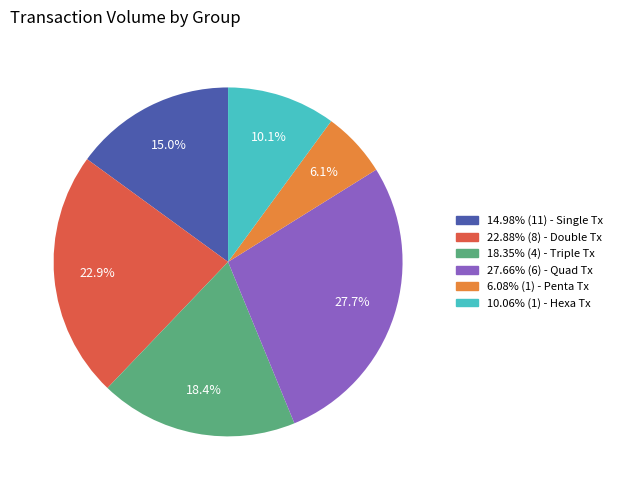

Does any single category account for the majority?

No